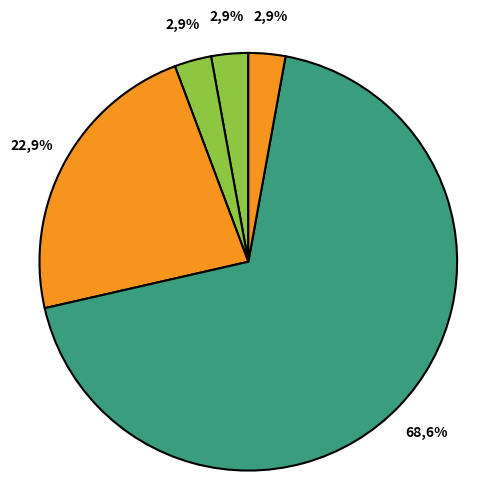

To the nearest percent, what portion does Aggravated Battery represent?

3%